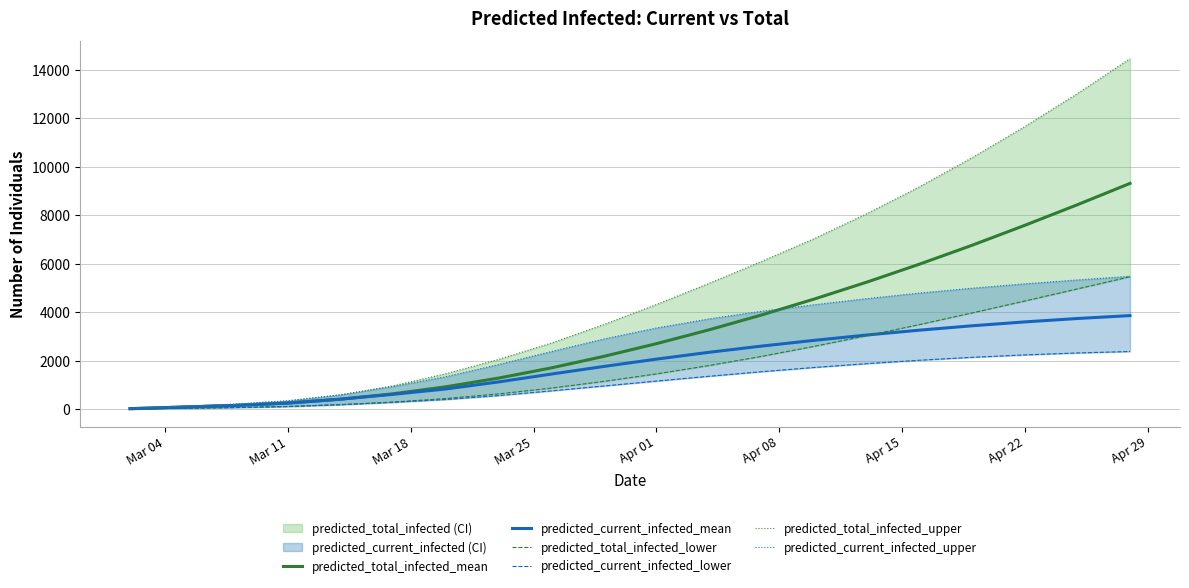

Does the chart display data point markers on the line(s)?

No